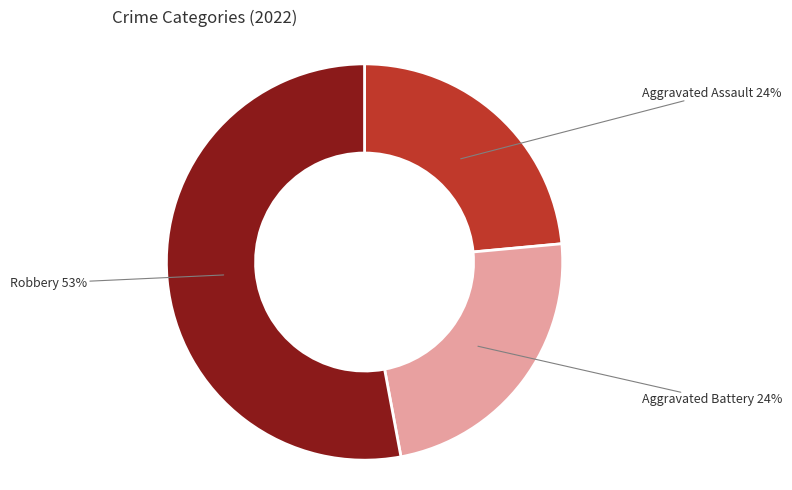

The Aggravated Battery slice represents 15% of the pie. True or false?

False